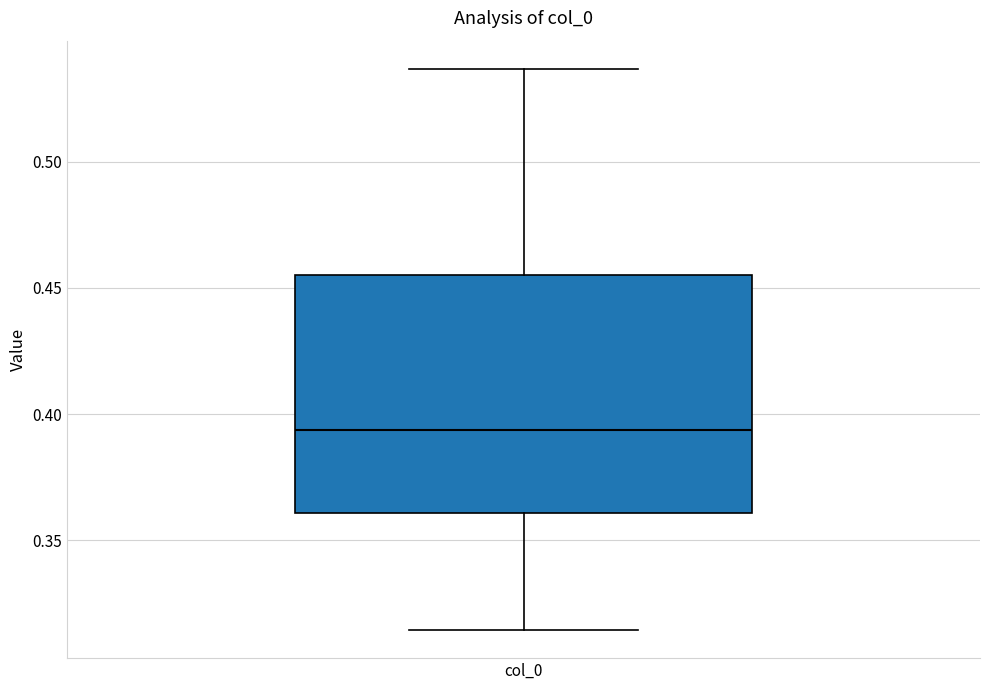

Read this box plot against the y-axis: the position of the median line, the range covered by the box, and the ends of both whiskers. The values are not printed on the chart, so give them approximately, as read against the axis.

median 0.395, box 0.360 to 0.455, whiskers 0.315 to 0.535